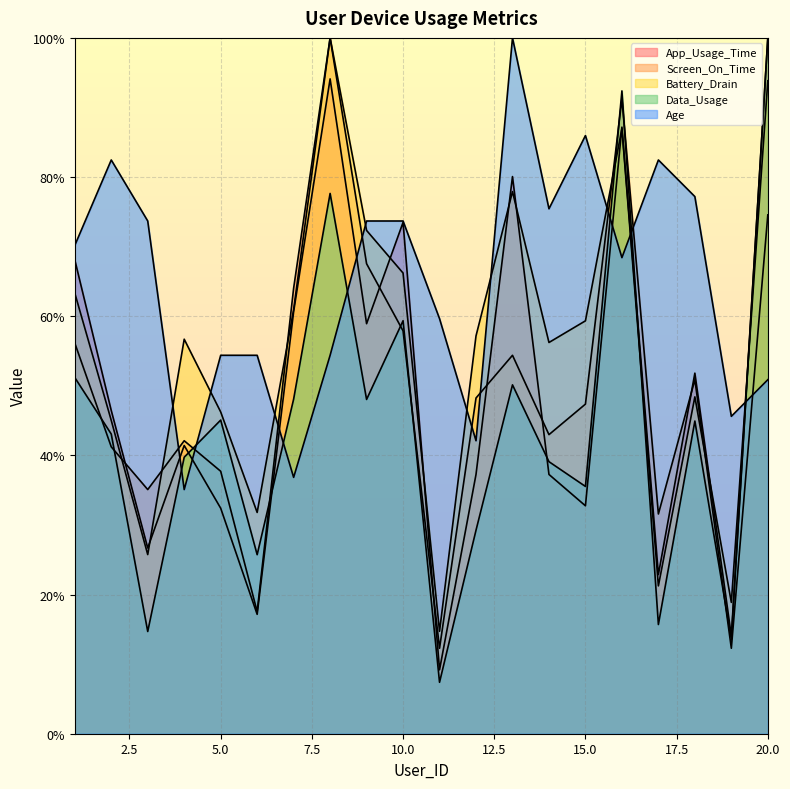

Reading left to right, extract all data points from this chart.

App_Usage_Time: 1=68.1	2=46.4	3=26.7	4=41.4	5=32.4	6=17.2	7=60.7	8=94.1	9=58.9	10=73.5	11=9.2	12=37.3	13=80.1	14=37.3	15=32.8	16=87.2	17=22.9	18=51.8	19=14.0	20=100.0
Screen_On_Time: 1=56.1	2=41.2	3=35.1	4=42.1	5=37.7	6=17.5	7=64.0	8=100.0	9=67.5	10=57.9	11=12.3	12=48.2	13=54.4	14=43.0	15=47.4	16=91.2	17=31.6	18=50.9	19=12.3	20=74.6
Battery_Drain: 1=63.3	2=45.0	3=25.7	4=56.7	5=46.2	6=31.8	7=61.0	8=100.0	9=72.3	10=66.2	11=14.7	12=57.2	13=77.9	14=56.2	15=59.3	16=87.0	17=21.2	18=48.4	19=18.9	20=93.8
Data_Usage: 1=51.2	2=43.1	3=14.7	4=39.7	5=45.1	6=25.7	7=48.1	8=77.6	9=48.0	10=59.4	11=7.4	12=29.2	13=50.1	14=39.1	15=35.5	16=92.4	17=15.7	18=44.9	19=13.5	20=100.0
Age: 1=70.2	2=82.5	3=73.7	4=35.1	5=54.4	6=54.4	7=36.8	8=54.4	9=73.7	10=73.7	11=59.6	12=42.1	13=100.0	14=75.4	15=86.0	16=68.4	17=82.5	18=77.2	19=45.6	20=50.9